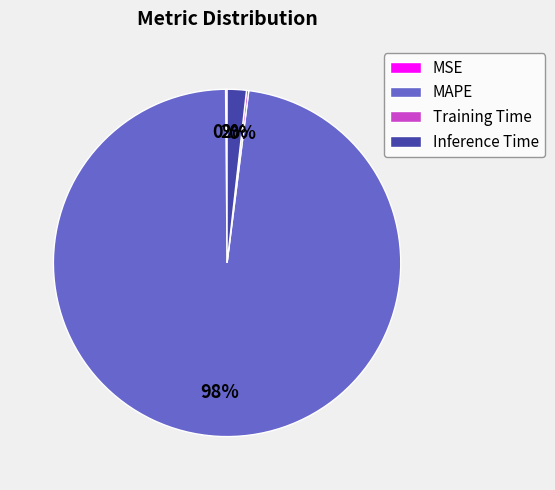

What is the largest slice in the pie chart?

MAPE